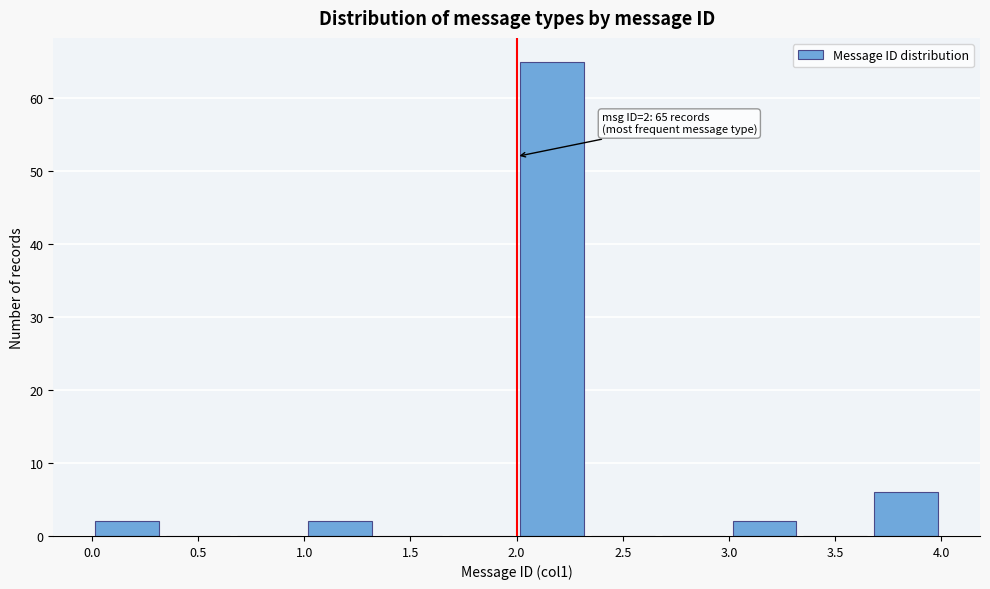

Over which range of the x-axis is the bar tallest?

2.00 to 2.35